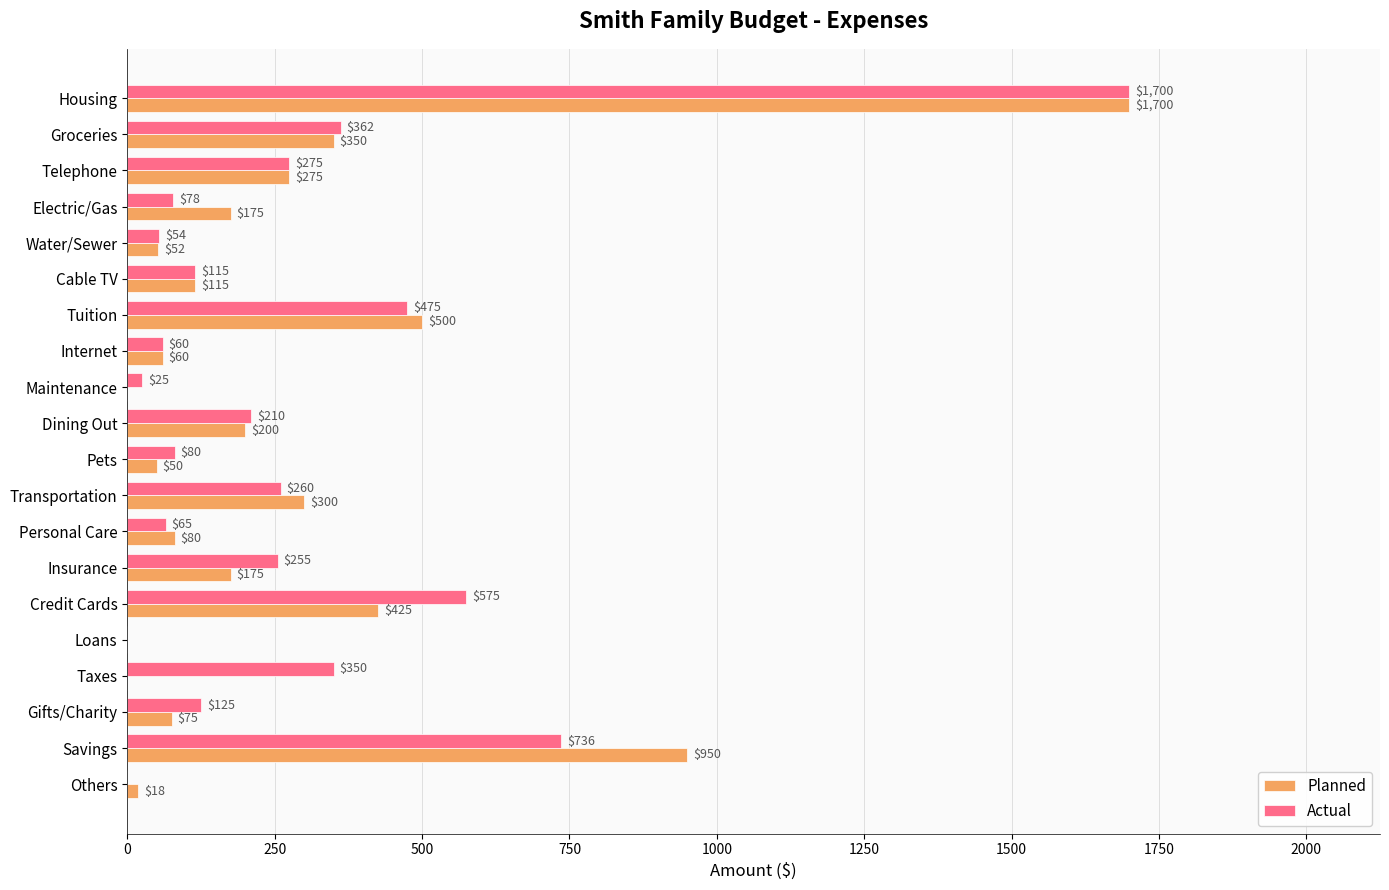

What is the sum of the Actual values at Loans and Internet?

60